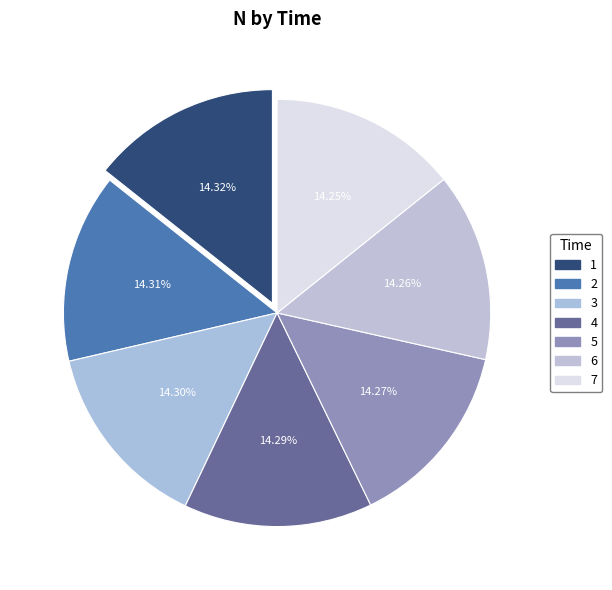

What is the smallest slice in the pie chart?

7